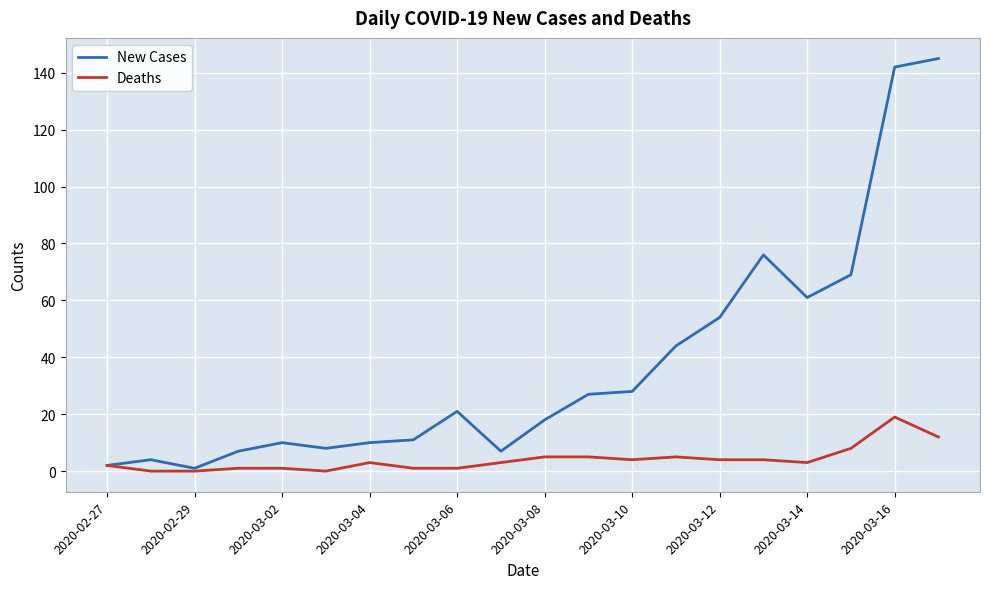

What is the average value of the New Cases series?

37